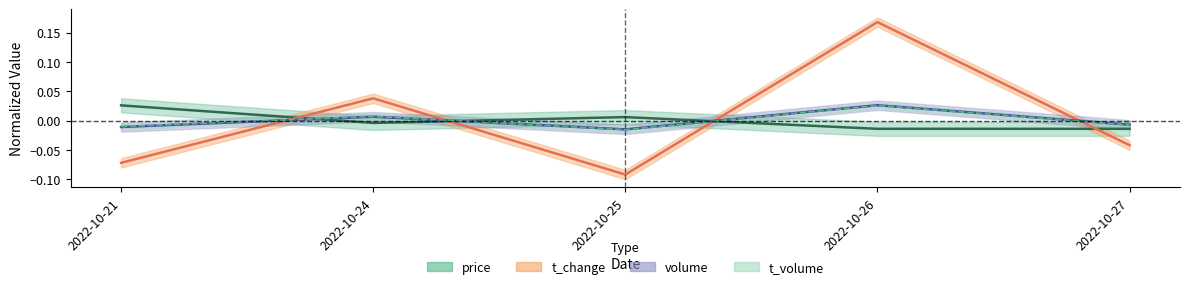

At 2022-10-24, list the series in order from largest to smallest.

t_change, t_volume, volume, price